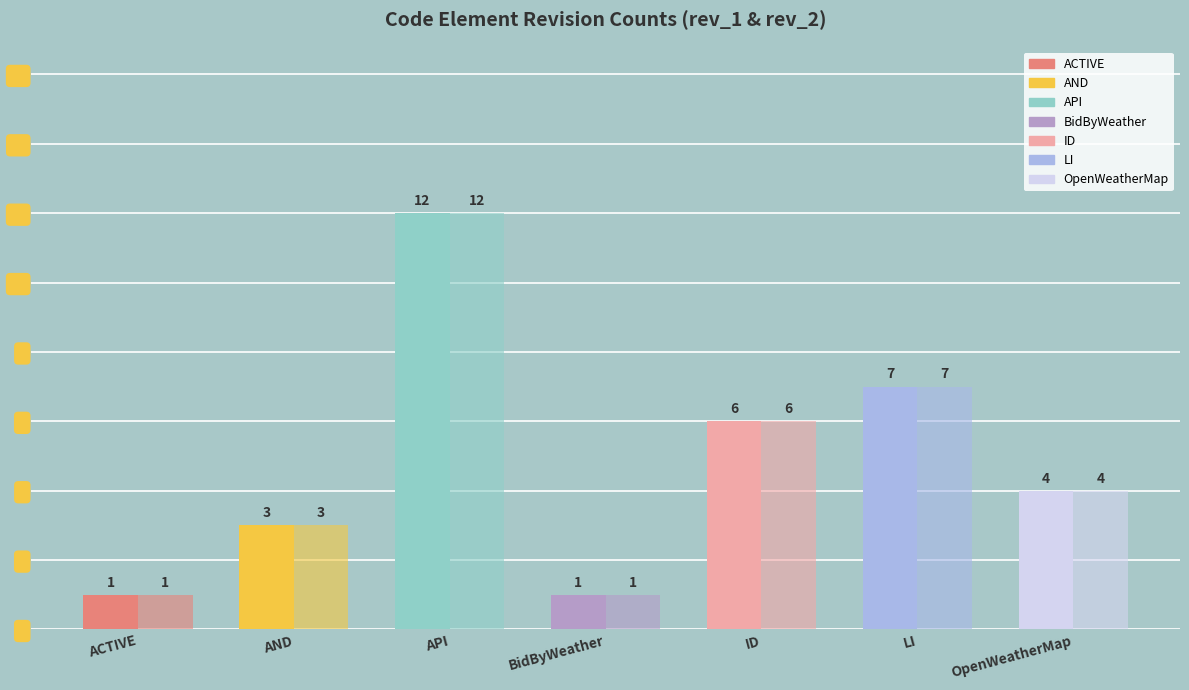

What position from the left is ID?

5